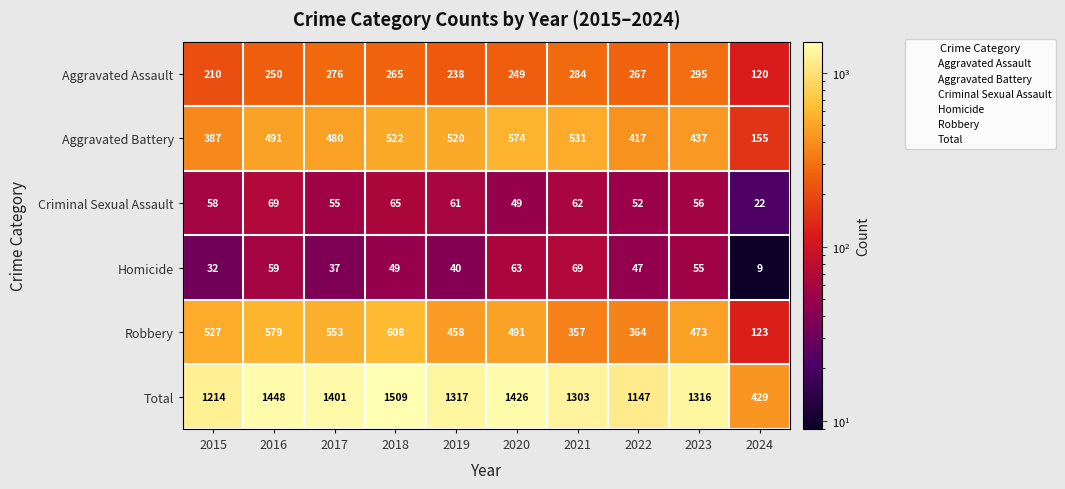

At which label is Criminal Sexual Assault closest to 45?

2020